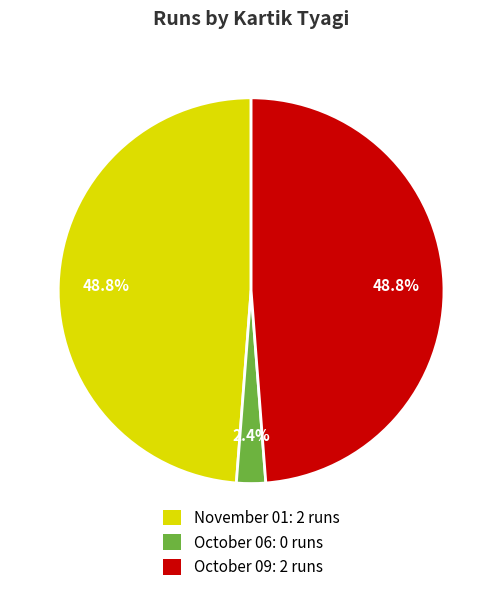

Approximately how many times larger is the value at November 01: 2 runs compared to October 09: 2 runs?

1.0